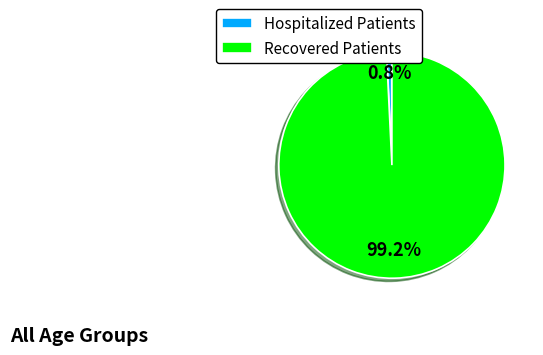

What percentage is NOT represented by Hospitalized Patients?

99.2%